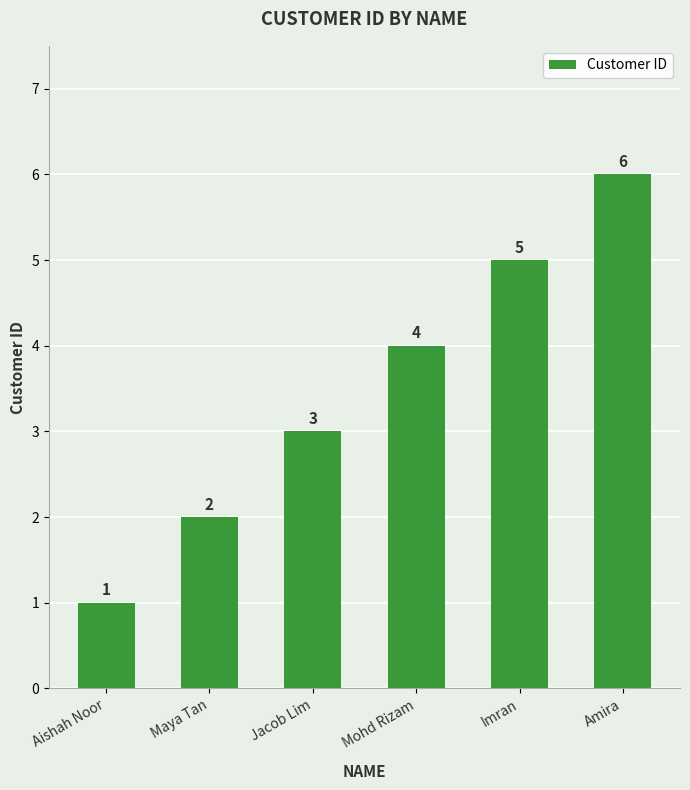

What is the maximum value shown in the chart?

6